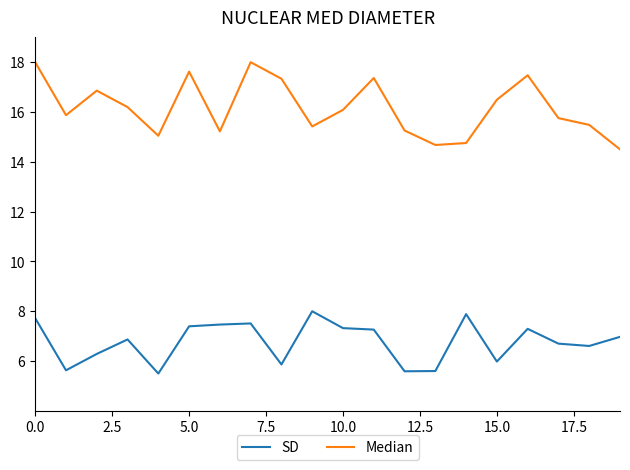

List the series in order of their overall mean, lowest first.

SD, Median